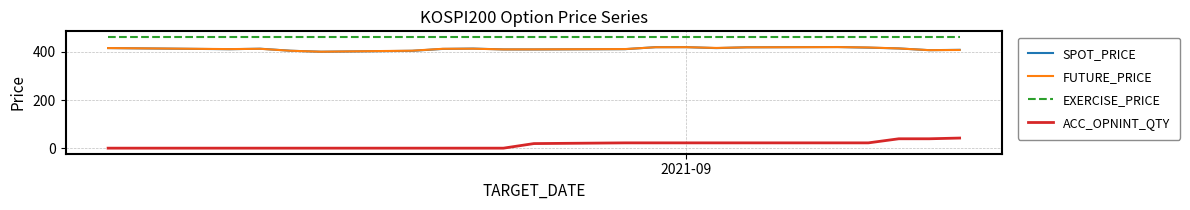

What is the maximum value for EXERCISE_PRICE?

462.5